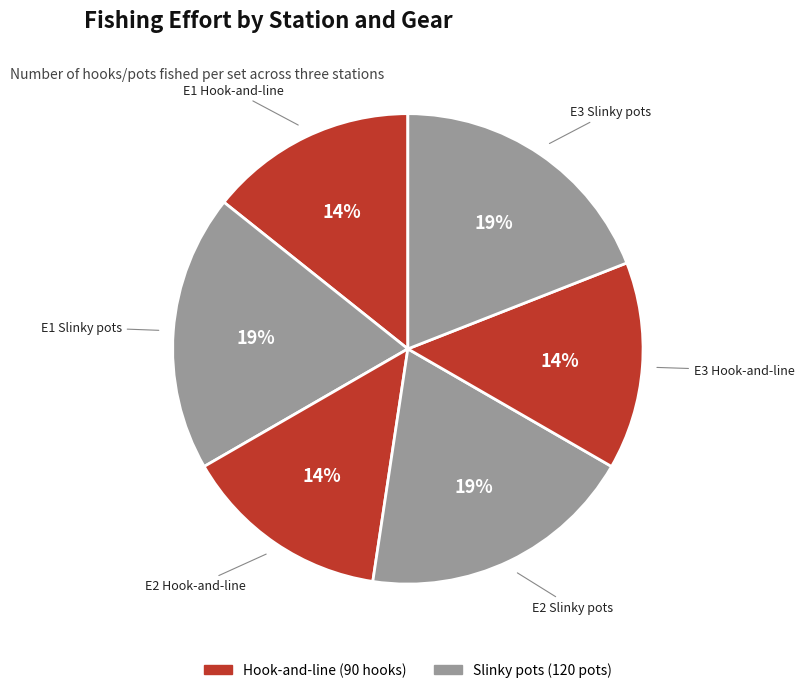

Count the number of slices in the pie.

6